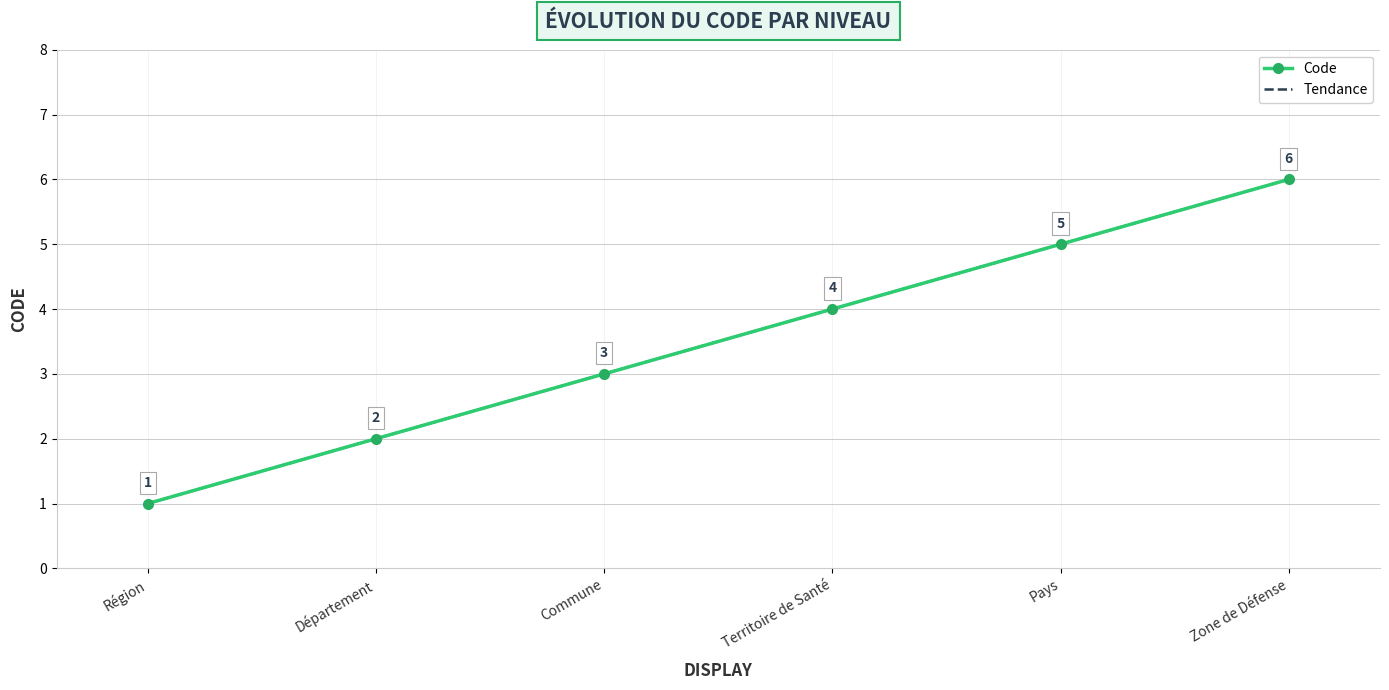

What is the difference between the maximum and minimum values in the Code series?

5.0